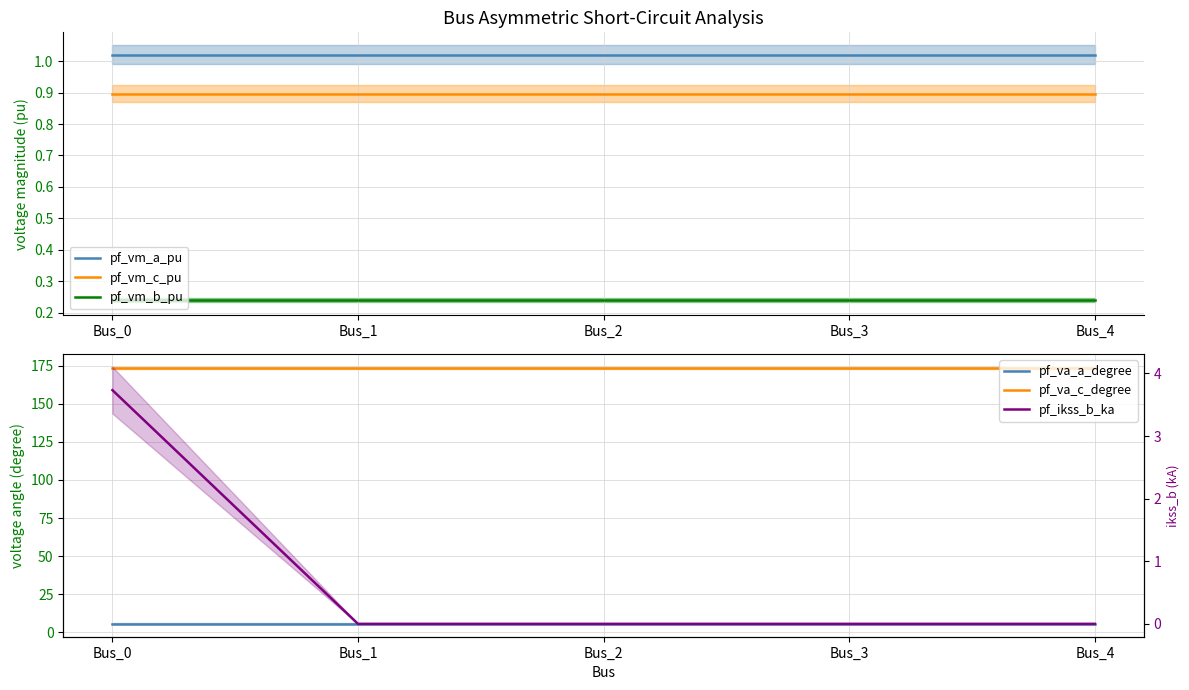

Reading left to right, what are all the values shown in this chart?

pf_vm_a_pu: 1.0	1.0	1.0	1.0	1.0
pf_vm_c_pu: 0.9	0.9	0.9	0.9	0.9
pf_vm_b_pu: 0.2	0.2	0.2	0.2	0.2
pf_va_a_degree: 5.8	5.8	5.8	5.8	5.8
pf_va_c_degree: 173.4	173.4	173.4	173.4	173.4
pf_ikss_b_ka: 3.7	0.0	0.0	0.0	0.0